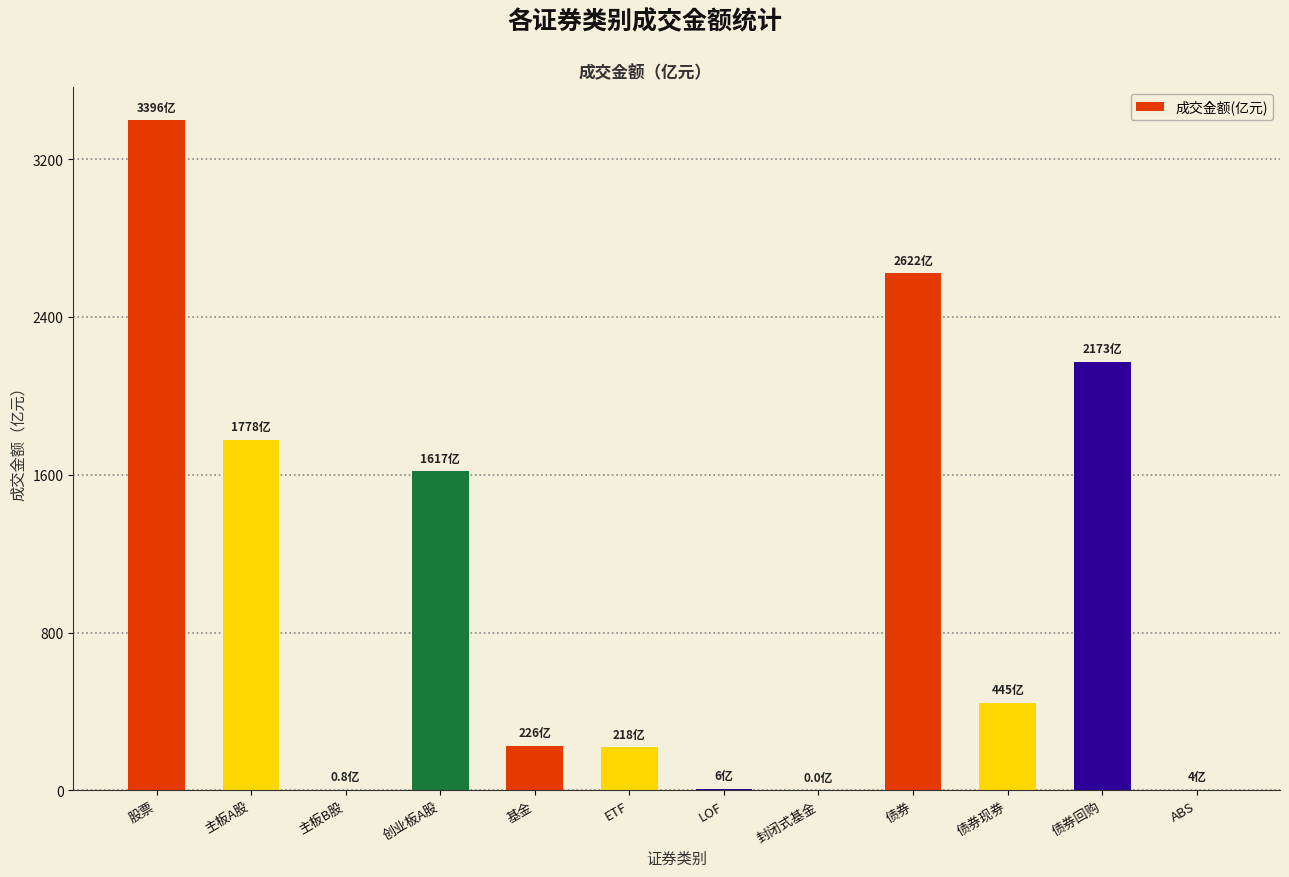

At which category does the chart reach its peak across all series?

股票